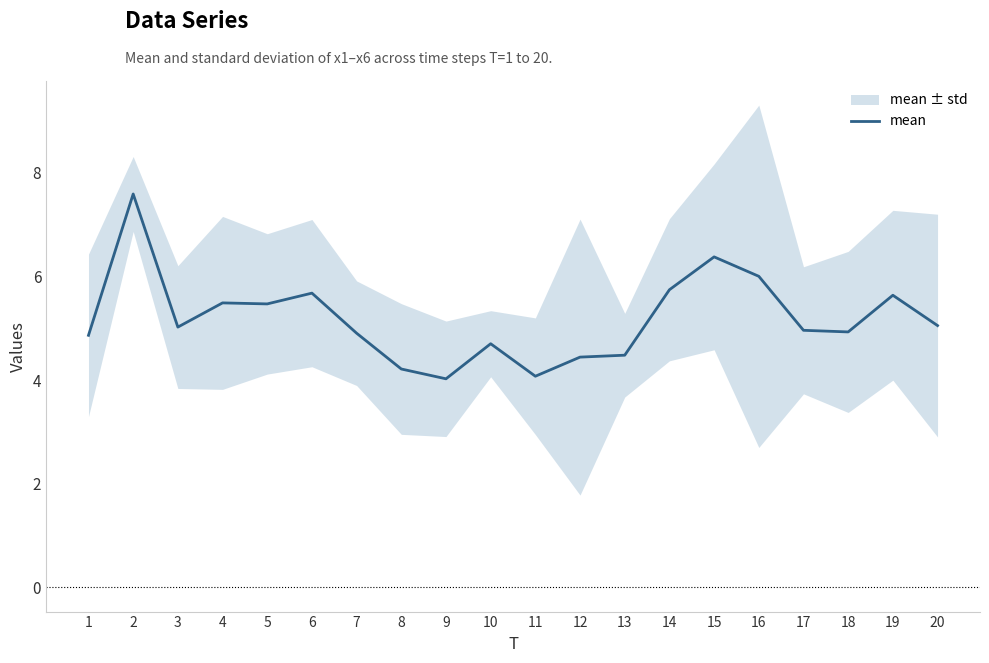

Approximately how many times larger is the value at 14 compared to 16?

1.0